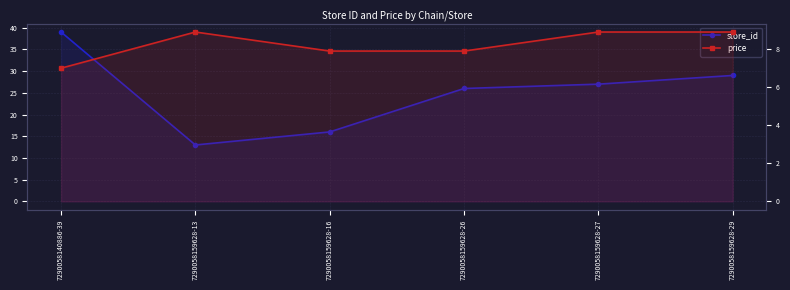

Which label corresponds to the largest value in the chart?

7290058140886-39